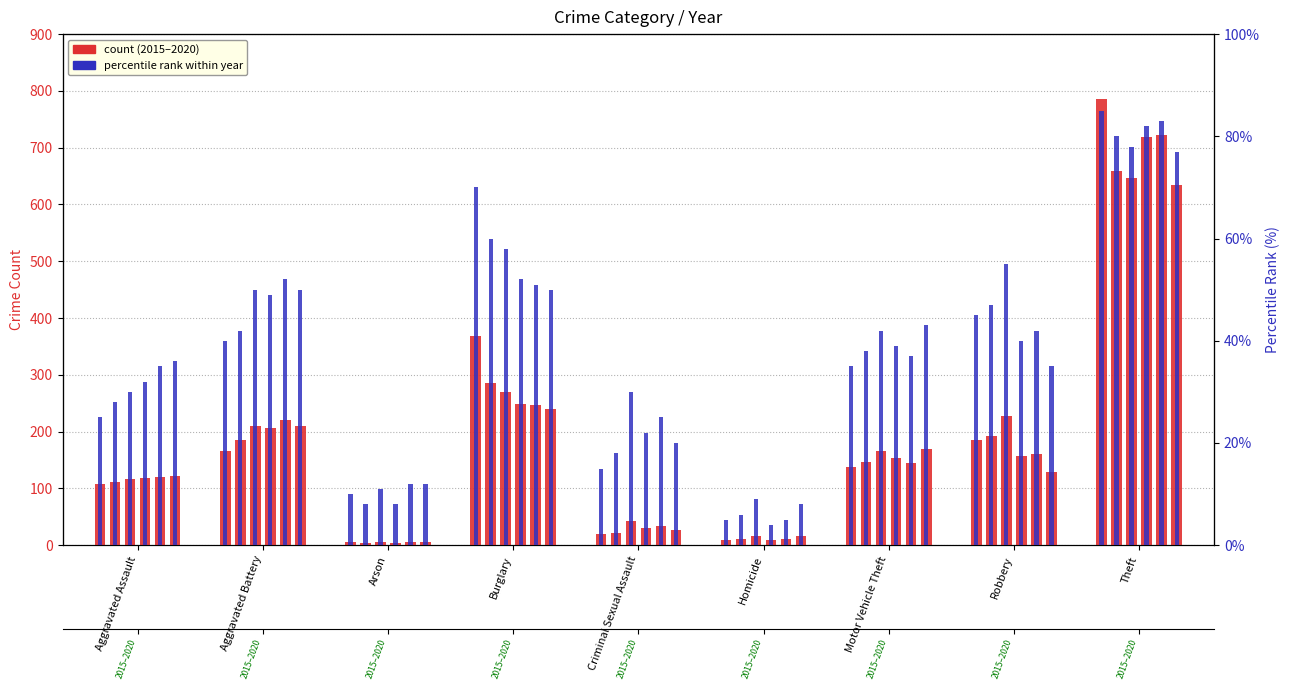

Which has a higher value, Theft or Arson?

Theft